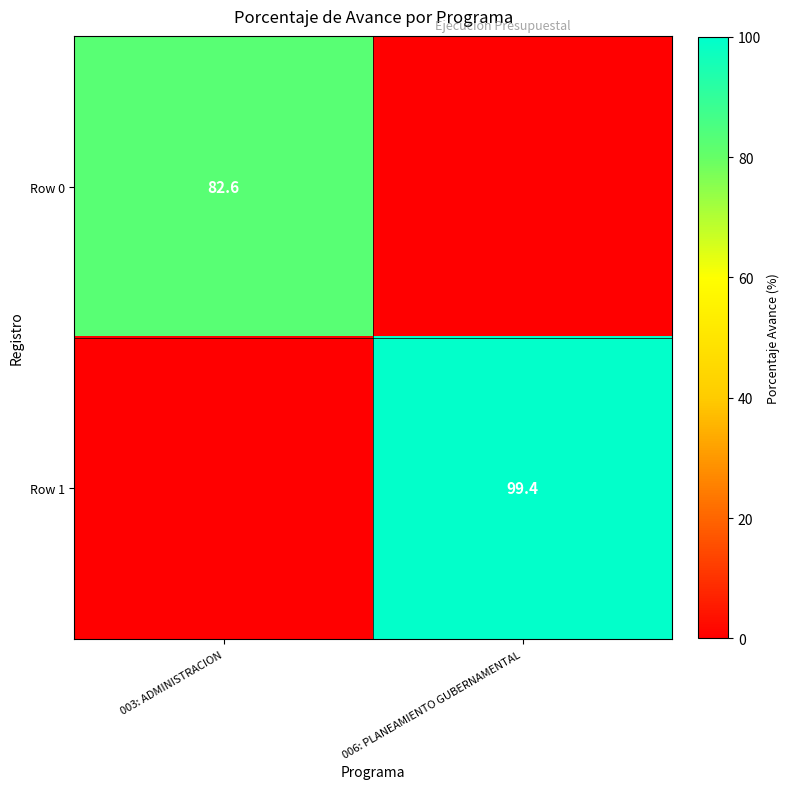

The value of Row 0 at 003: ADMINISTRACION is 23.1. True or false?

False